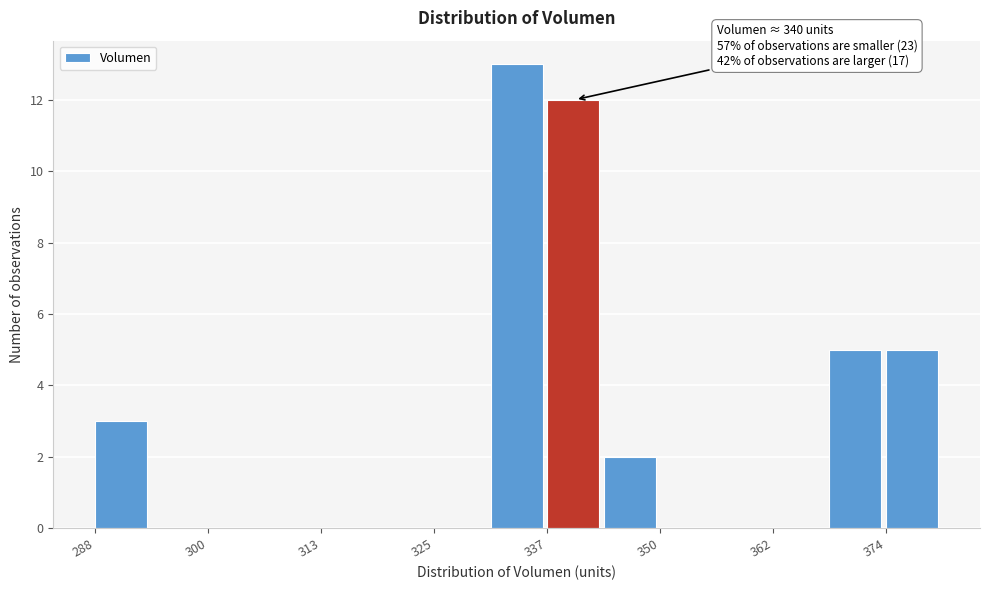

Around what value on the x-axis is the tallest bar? Give the approximate position of its centre, as read against the axis.

334